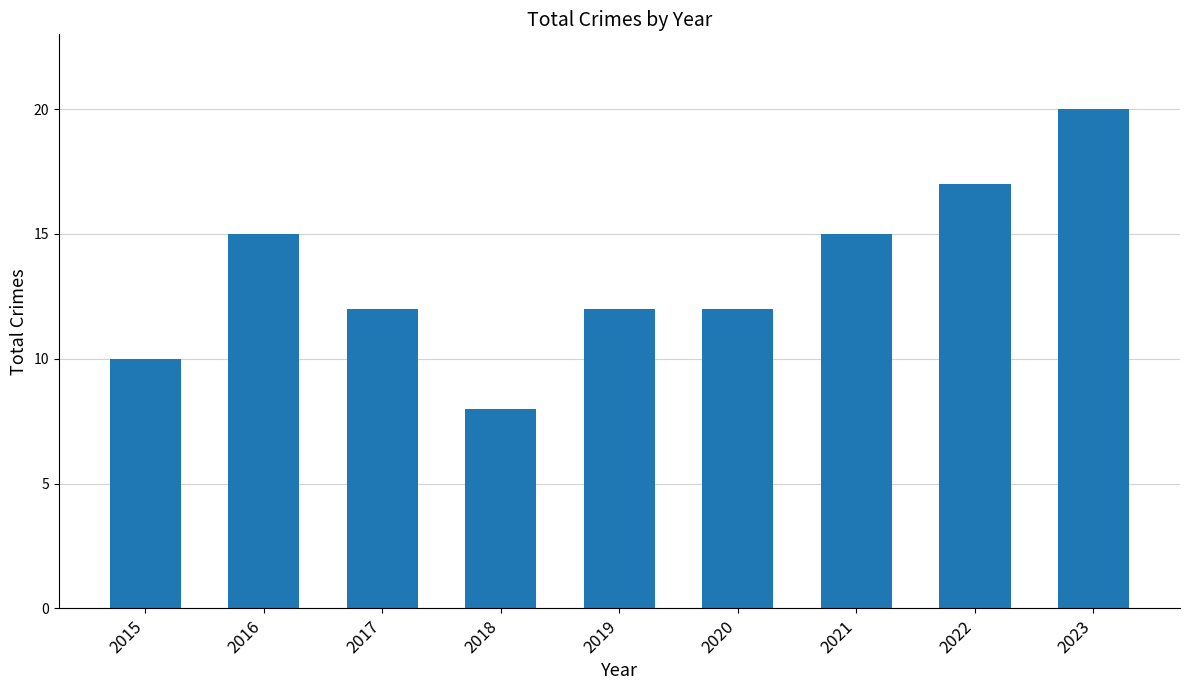

What is the change in value from 2015 to 2016?

+5